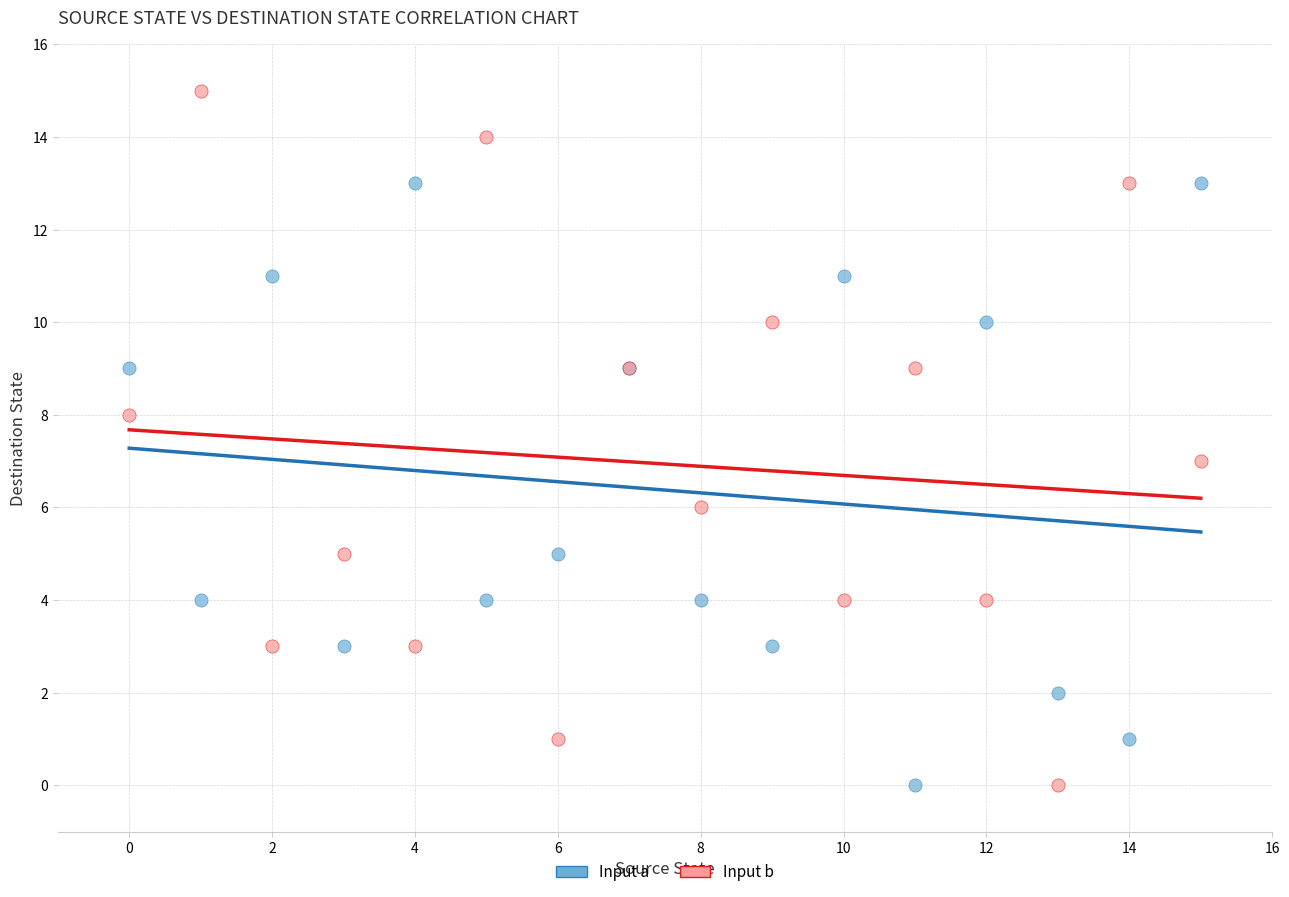

Which series has the widest spread of Y values?

Input b